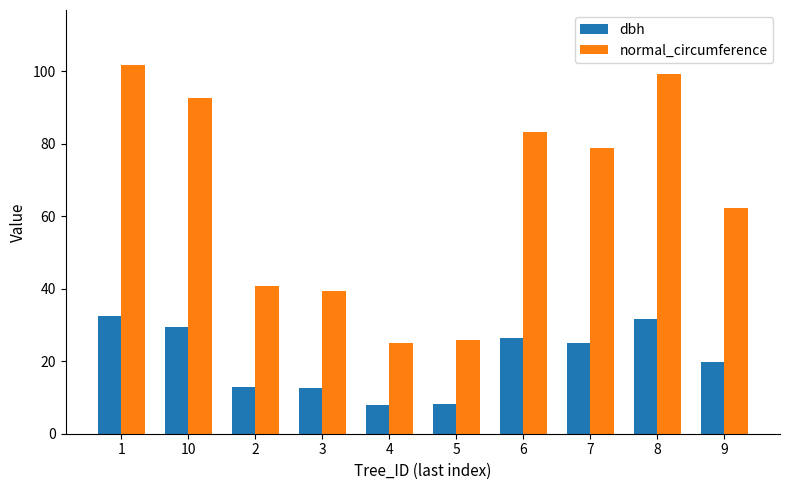

Which series changed the most between 1 and 10?

normal_circumference